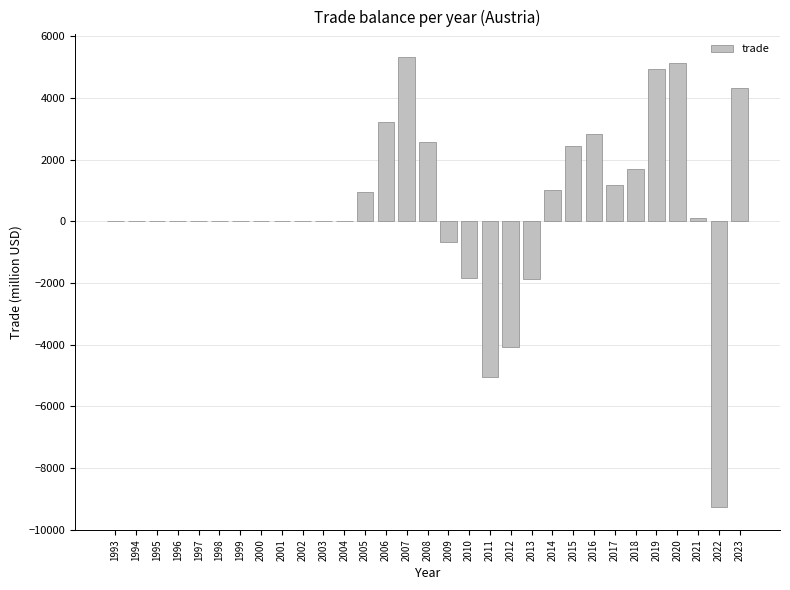

The value at 1993 is -10150.8. True or false?

False